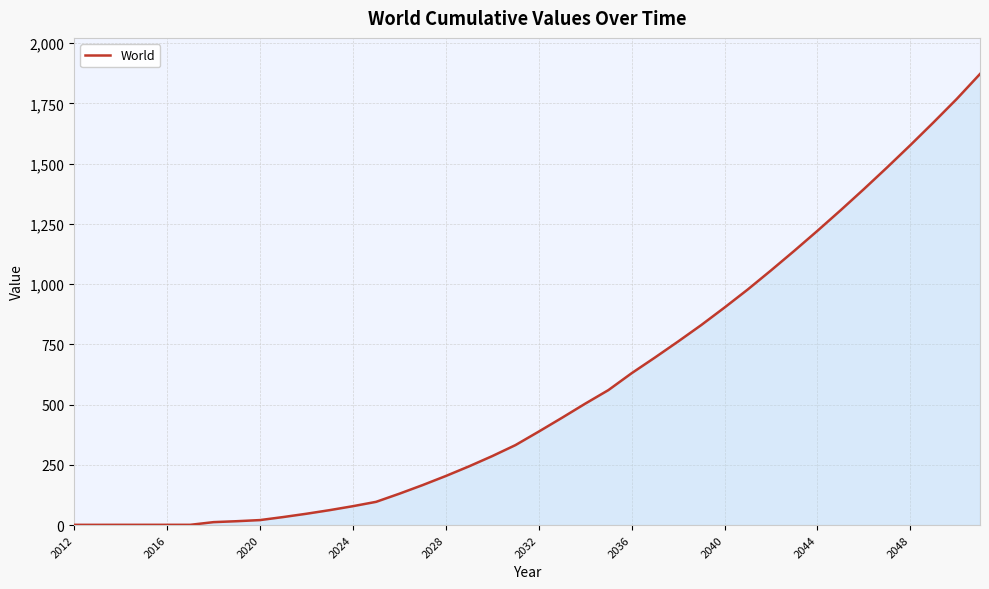

Is it true that the value at 2048 is 2330.9?

False